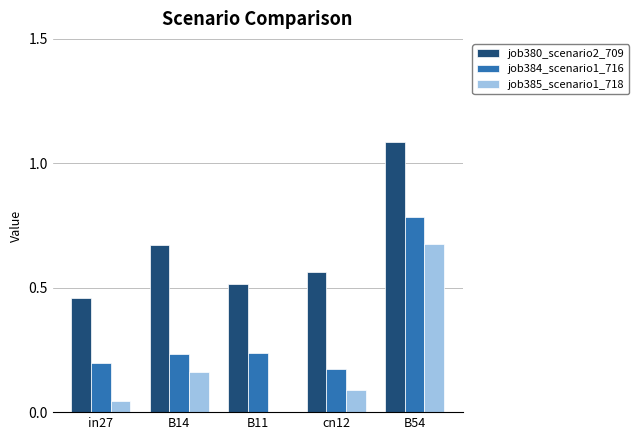

What is the sum of the job384_scenario1_716 values at in27 and B54?

1.0